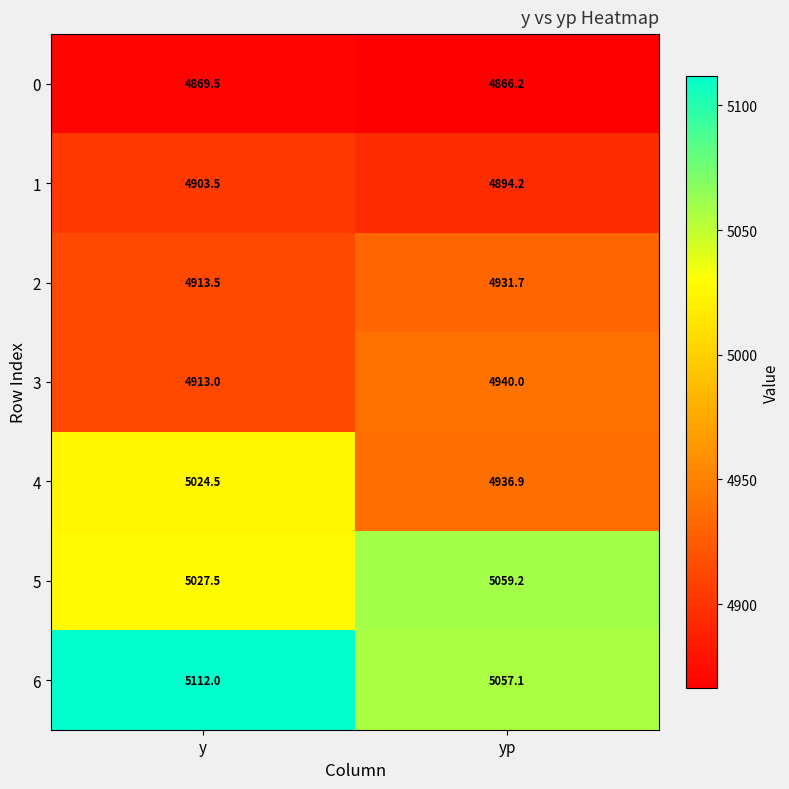

At which category does the chart reach its minimum across all series?

yp